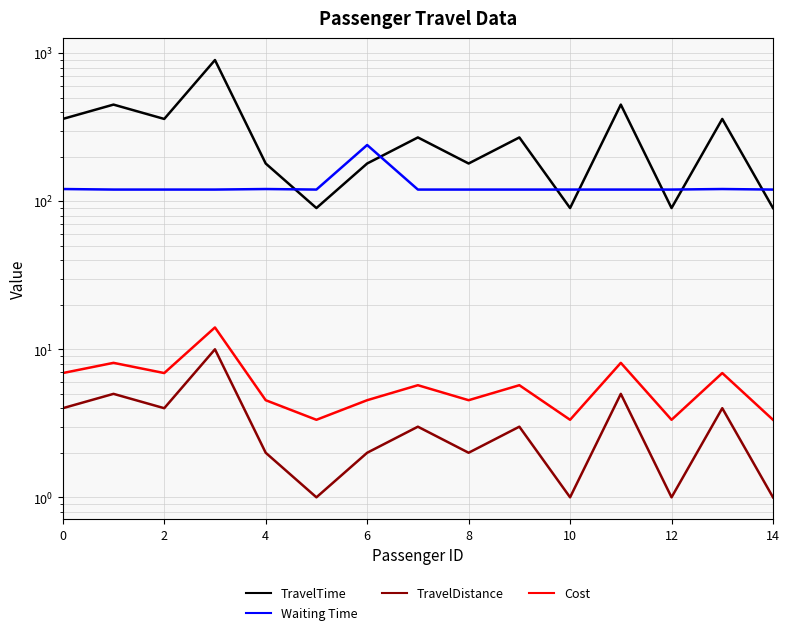

What is the difference between the highest and lowest values at 0?

356.0